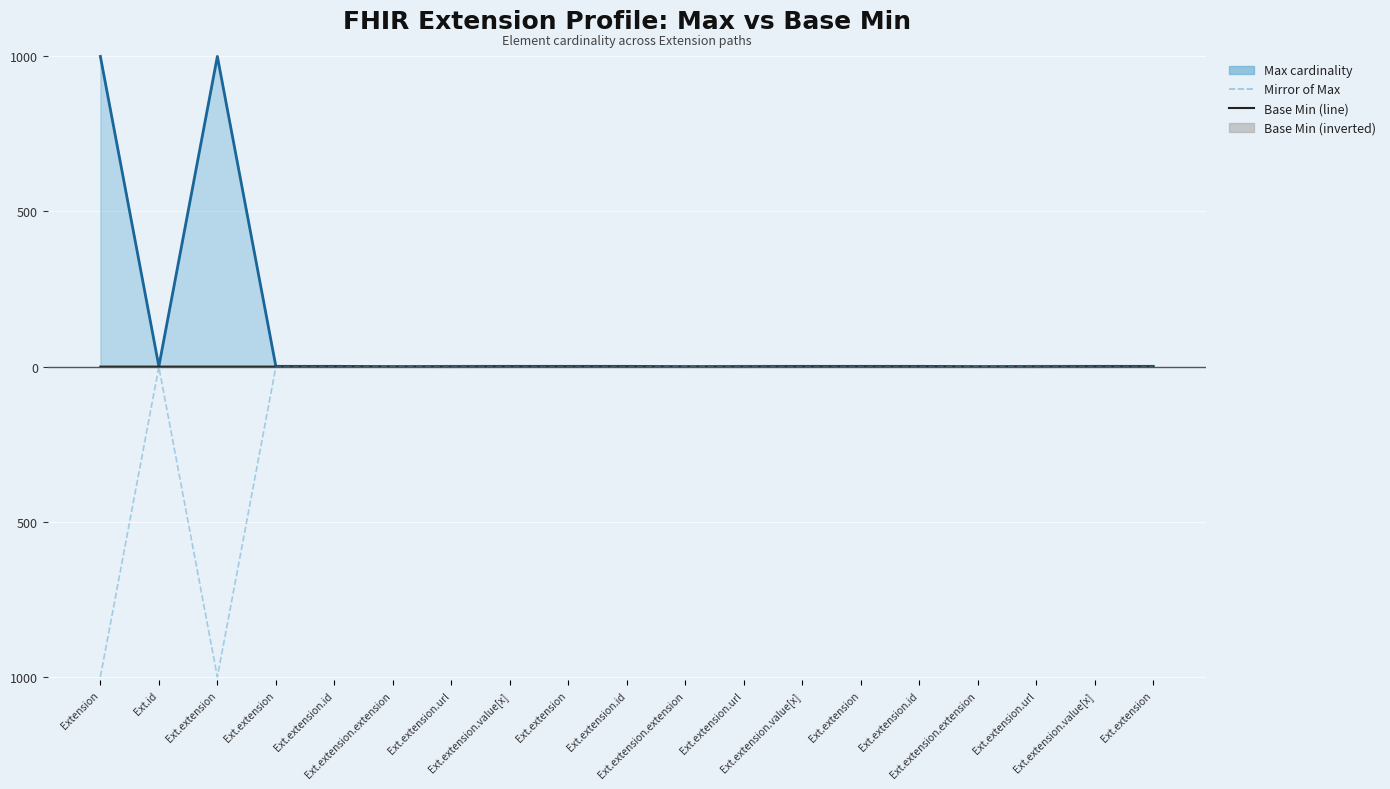

What is the label of the 4th point from the left?

Ext.extension